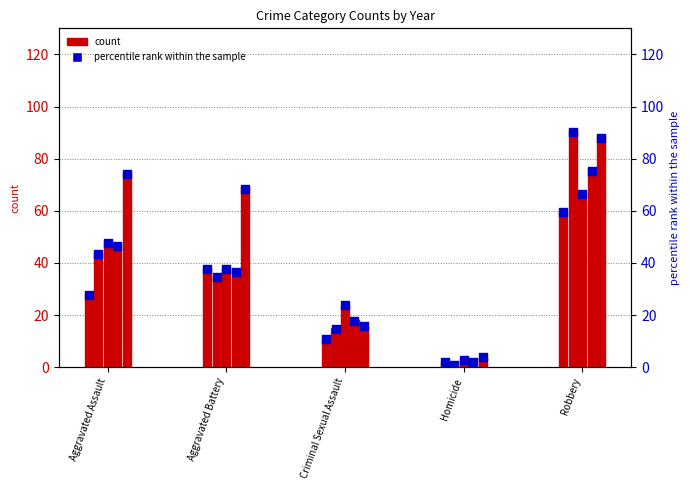

Which series contains the highest Y value?

count (2017)